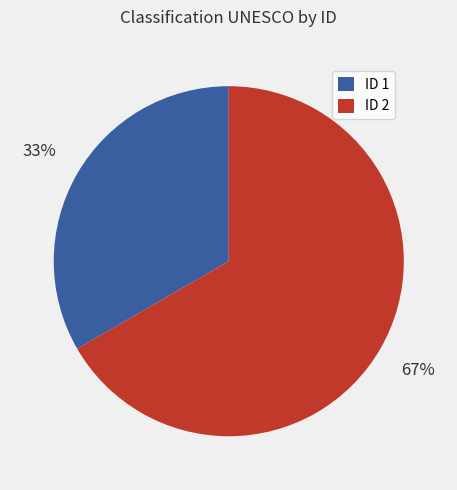

To the nearest percent, what percentage of the pie is ID 1?

33%